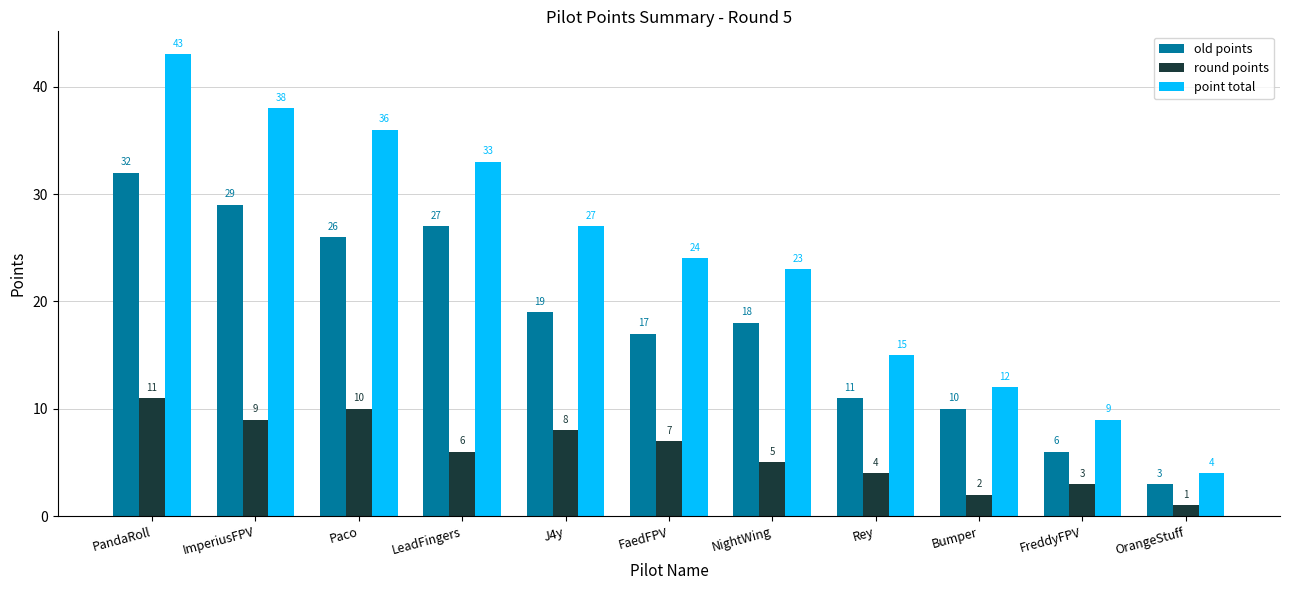

At how many categories does at least one series exceed 29?

4